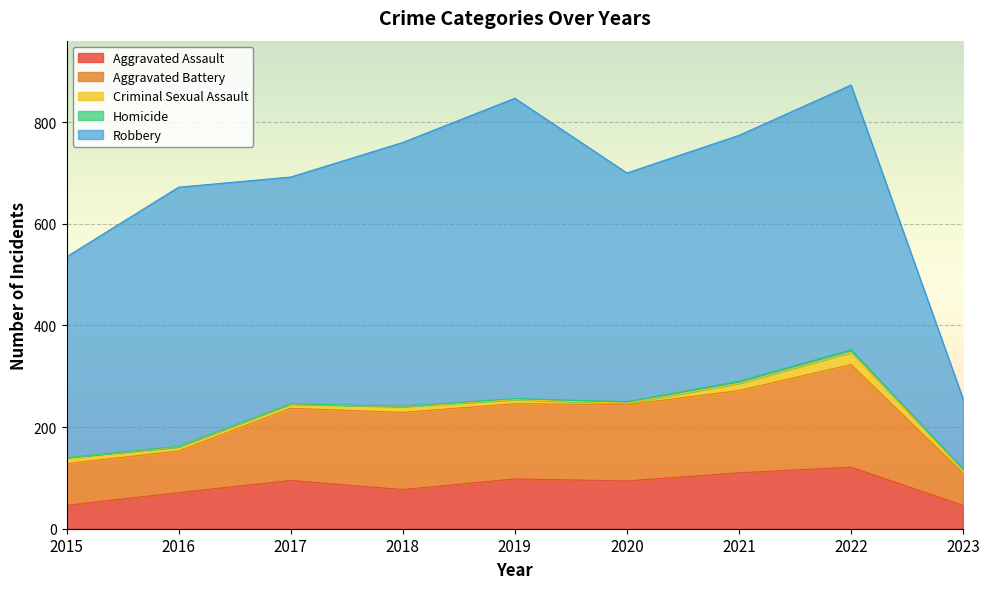

True or false: Robbery and Aggravated Battery cross at least once.

False